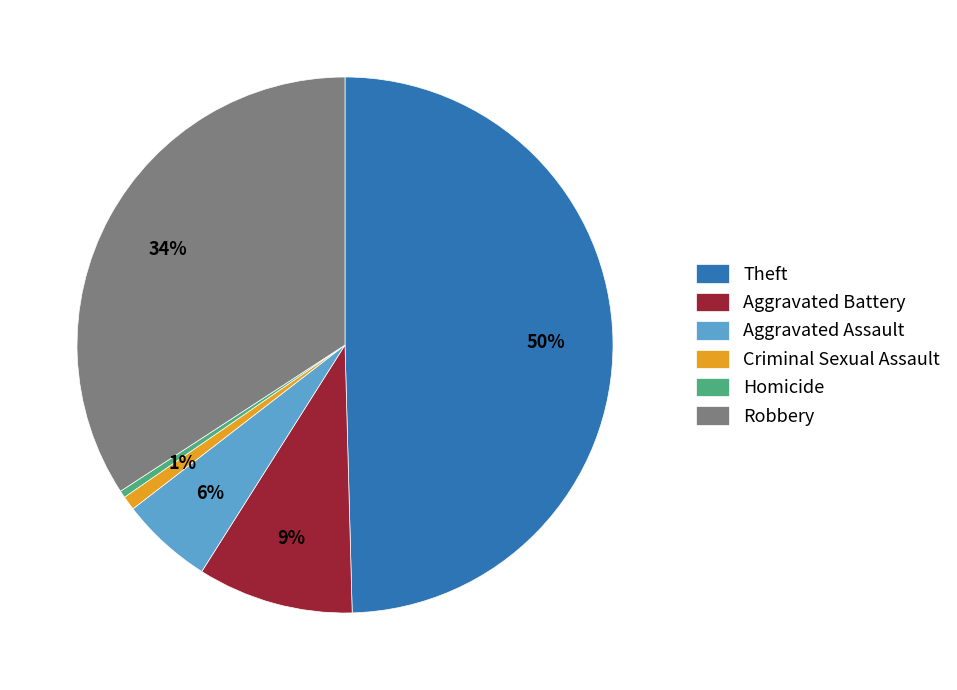

To the nearest percent, what is the average slice percentage?

17%